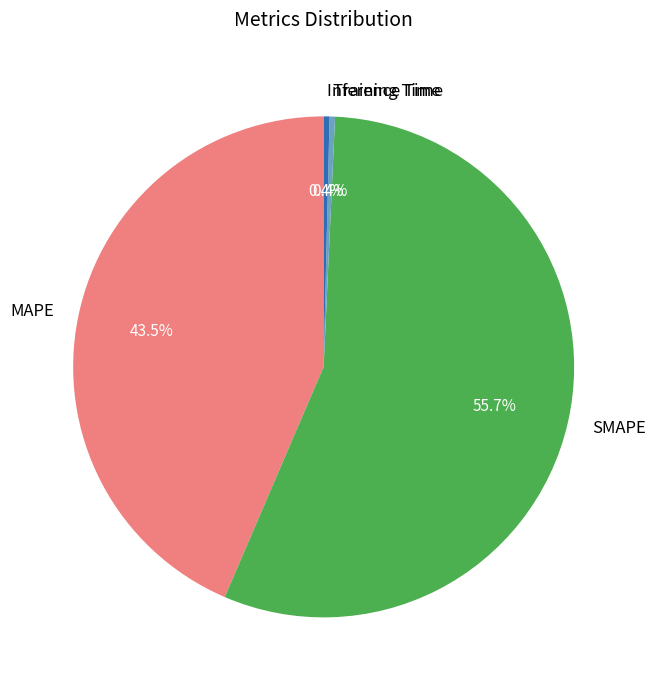

Which slice is the largest?

SMAPE